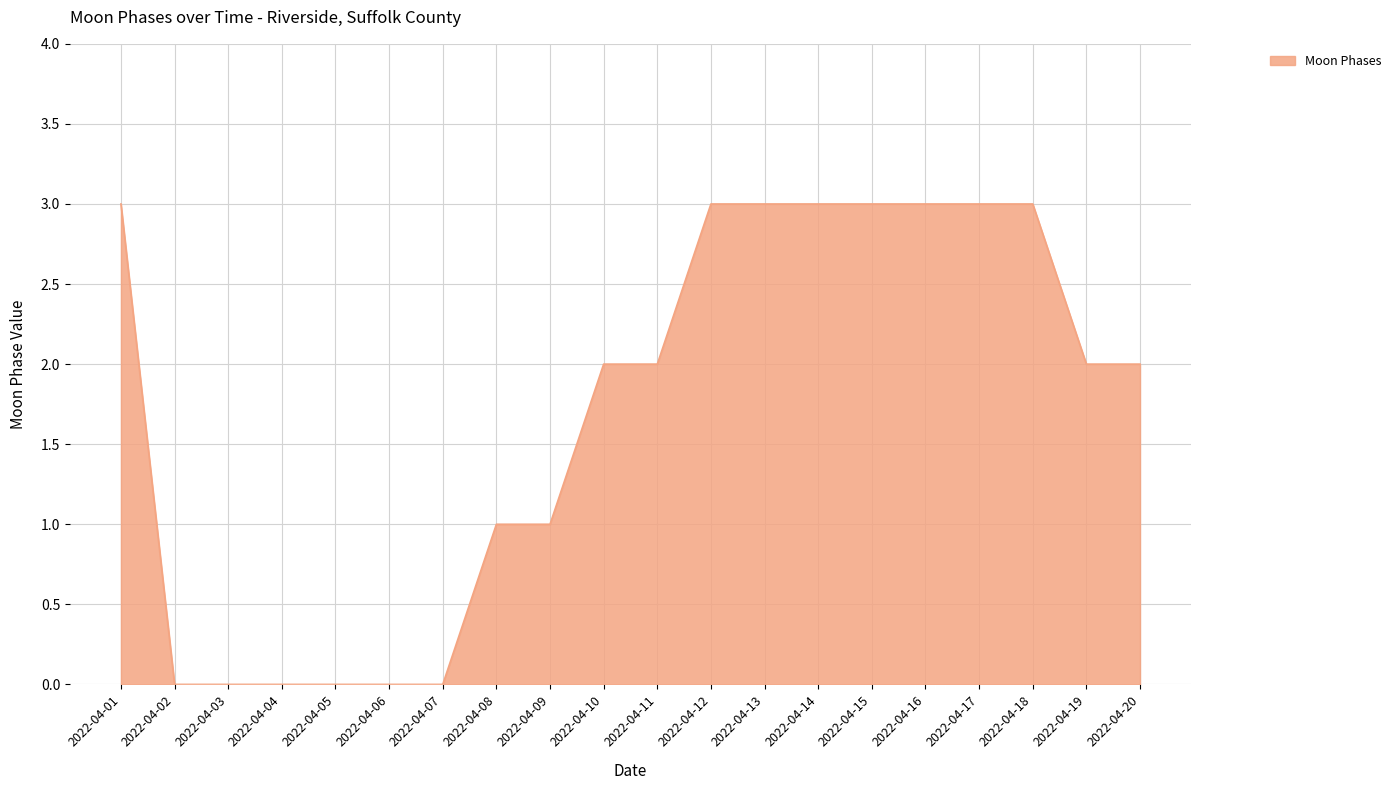

What is the greatest value displayed?

3